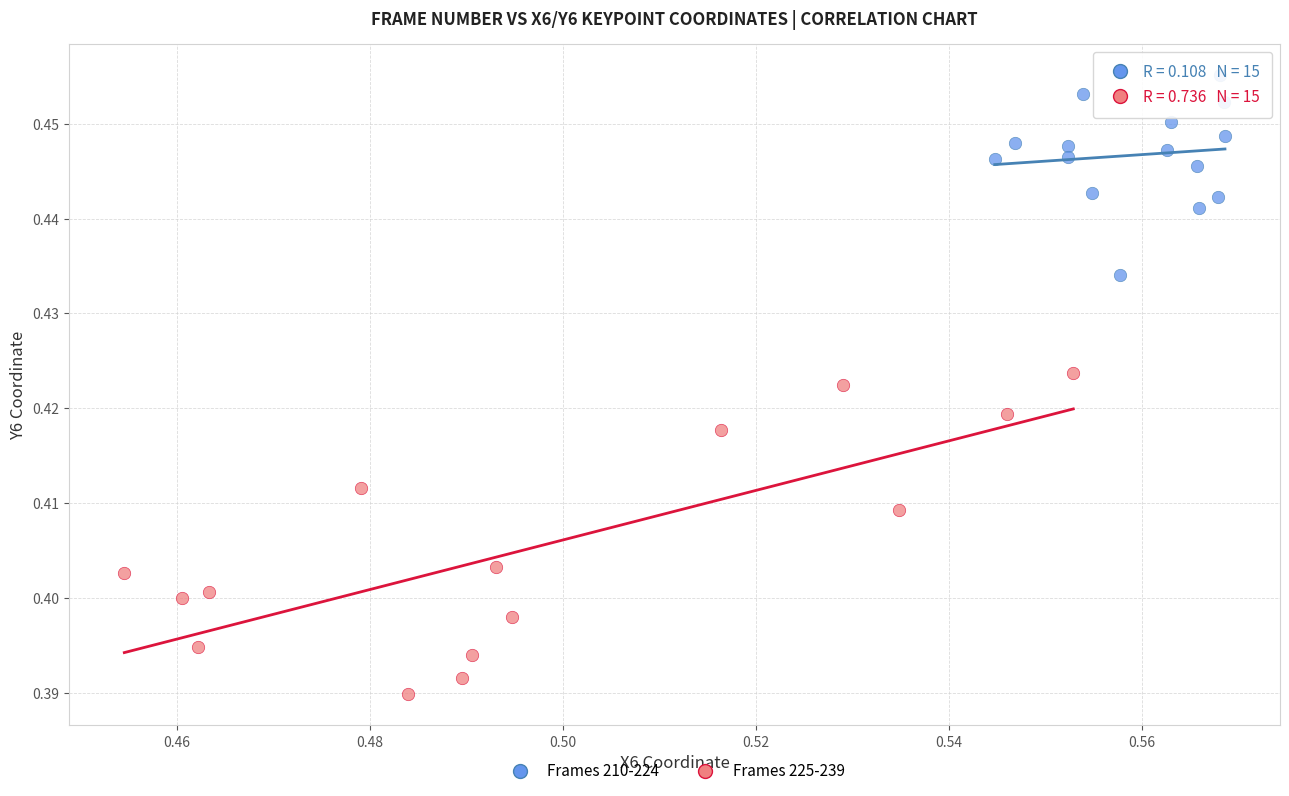

Which series reaches the maximum Y coordinate?

Frames 210-224